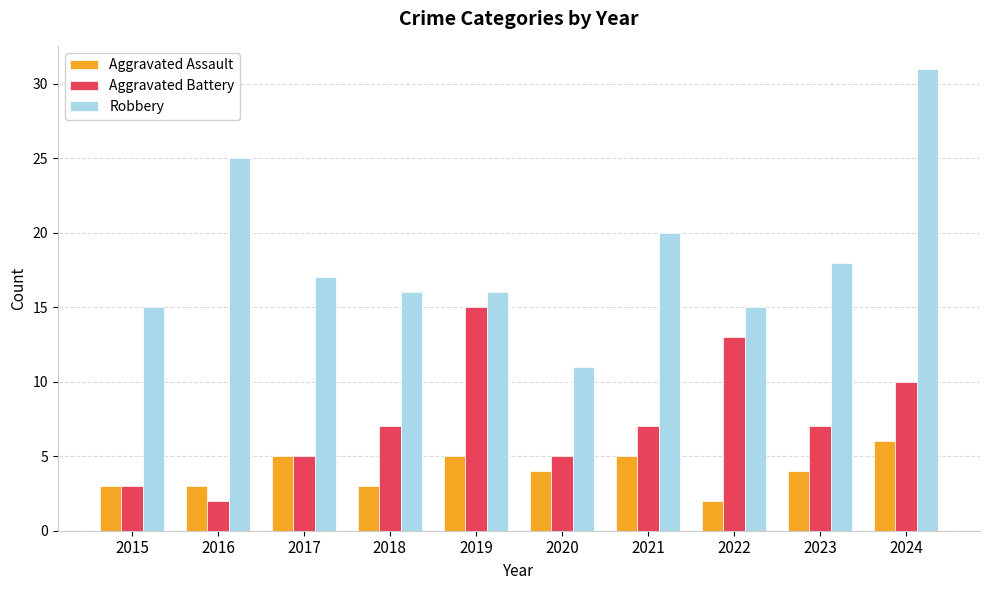

Reading left to right, extract all data points from this chart.

Aggravated Assault: 3	3	5	3	5	4	5	2	4	6
Aggravated Battery: 3	2	5	7	15	5	7	13	7	10
Robbery: 15	25	17	16	16	11	20	15	18	31